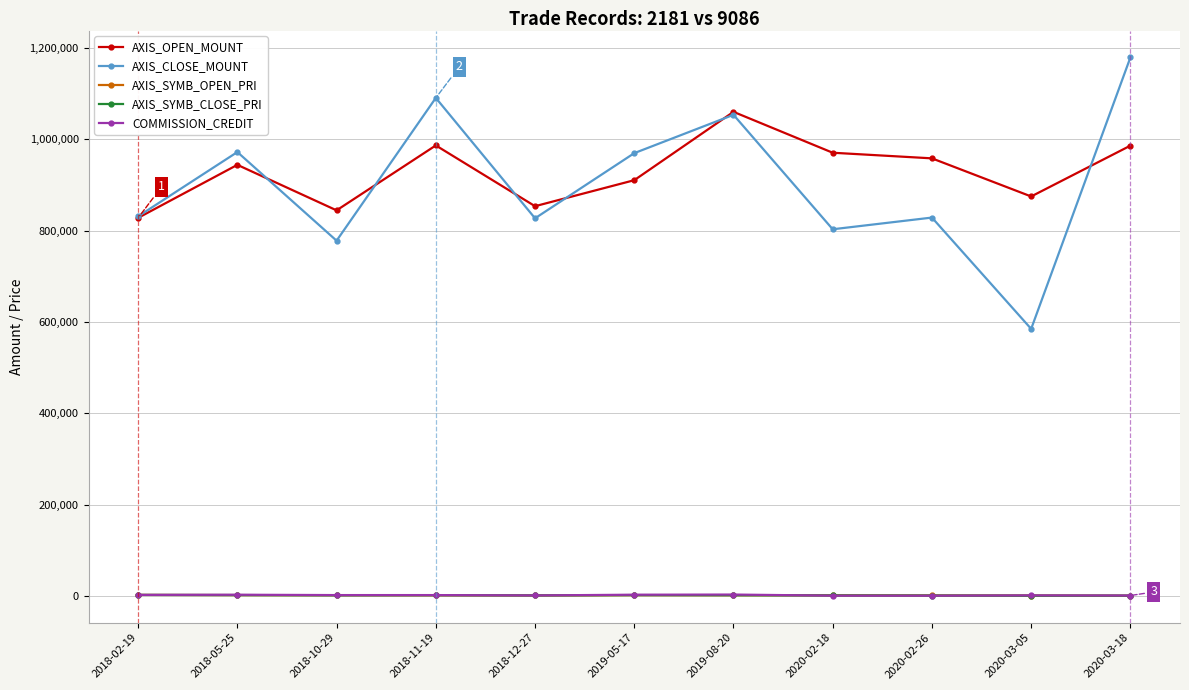

What is the label of the 2nd point from the right?

2020-03-05